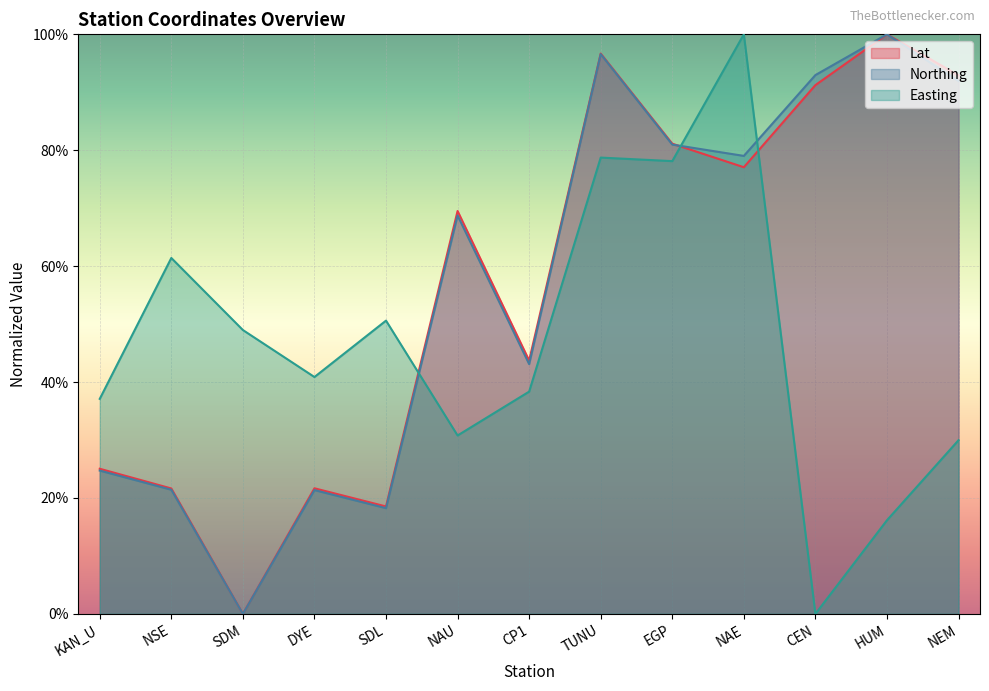

Rank the series at CEN from lowest to highest value.

Easting, Lat, Northing